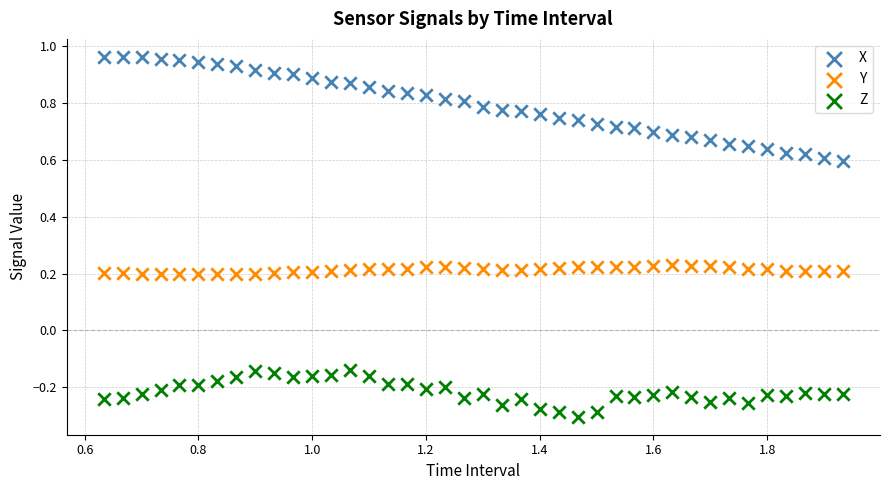

Which series reaches the maximum Y coordinate?

X